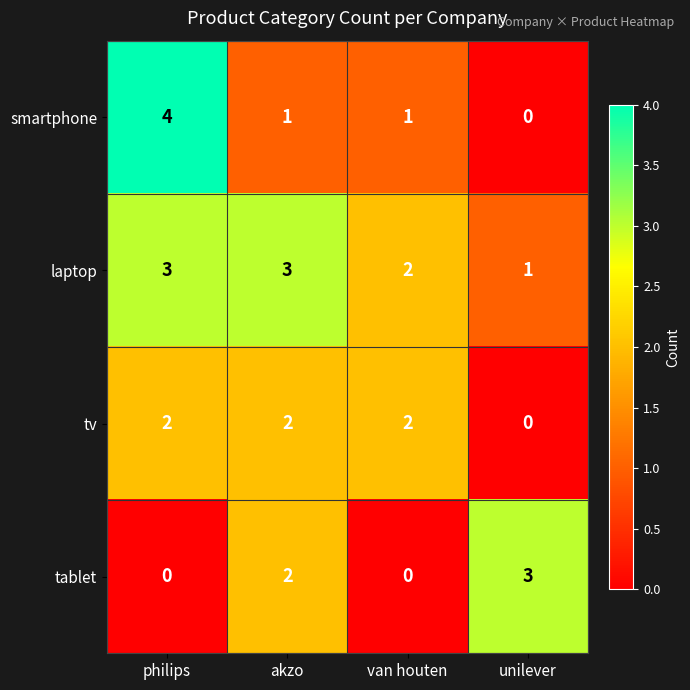

At which category is the sum across all series the highest?

philips